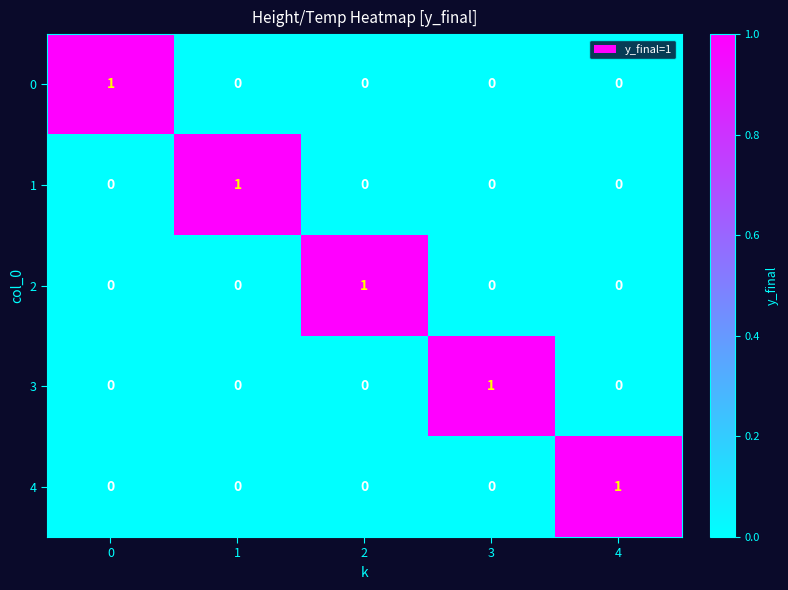

At how many categories does at least one series exceed 0?

5